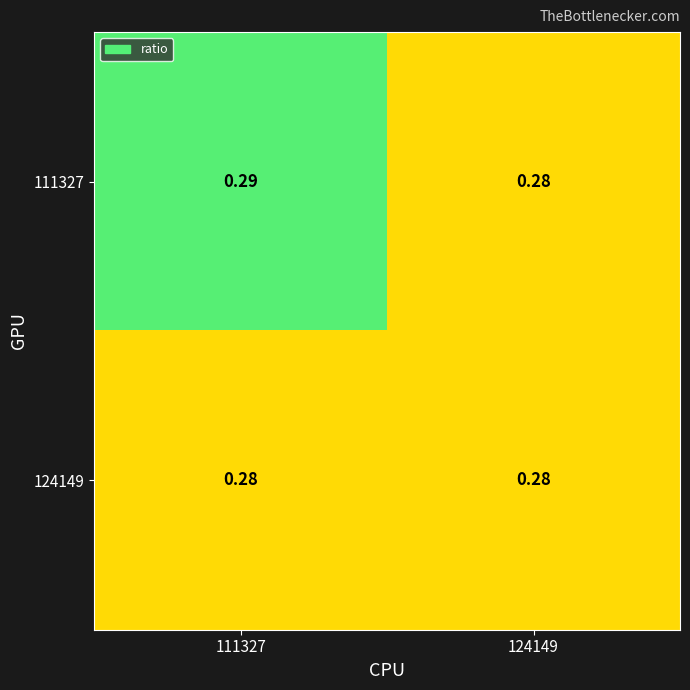

Is the value of 124149 at 111327 greater than the value of 111327 at 111327?

No